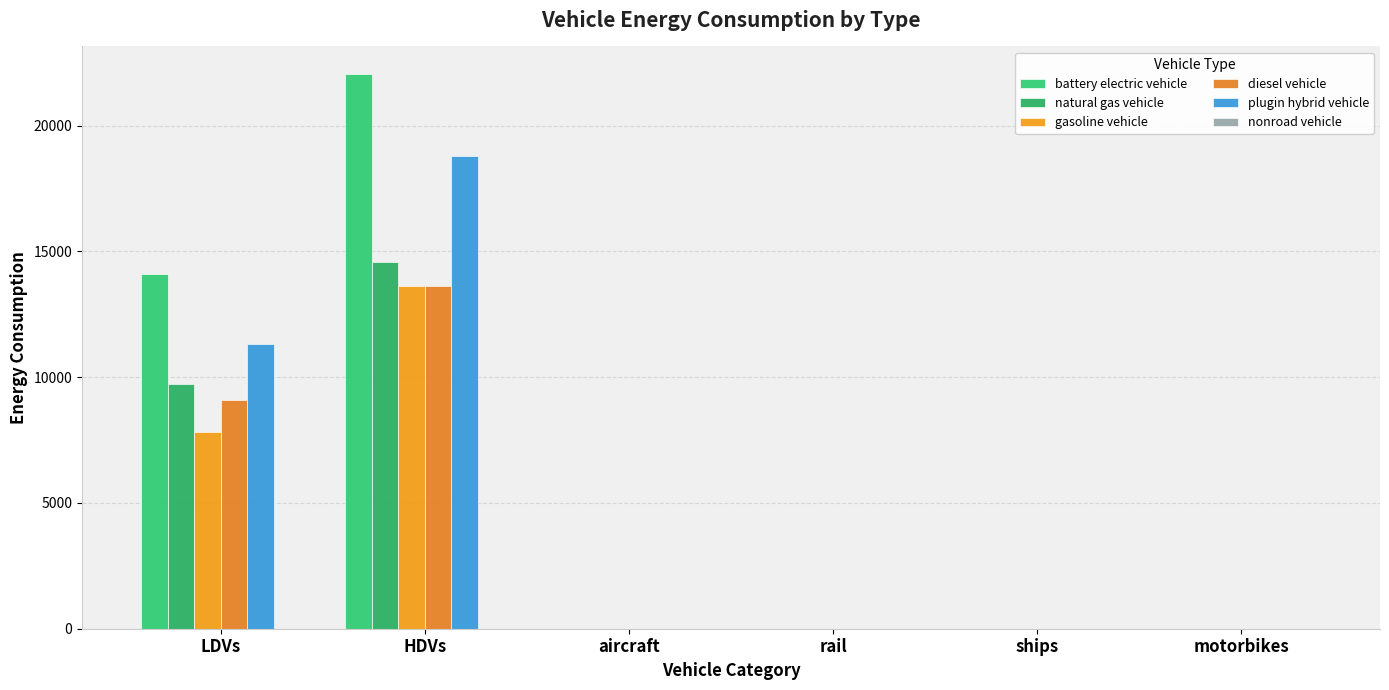

What is the difference between the maximum and minimum values in the natural gas vehicle series?

14562.6